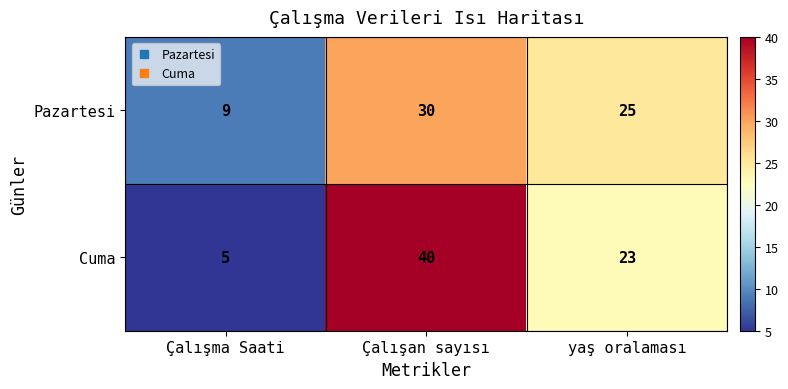

The value of Cuma at Çalışma Saati is 8. True or false?

False